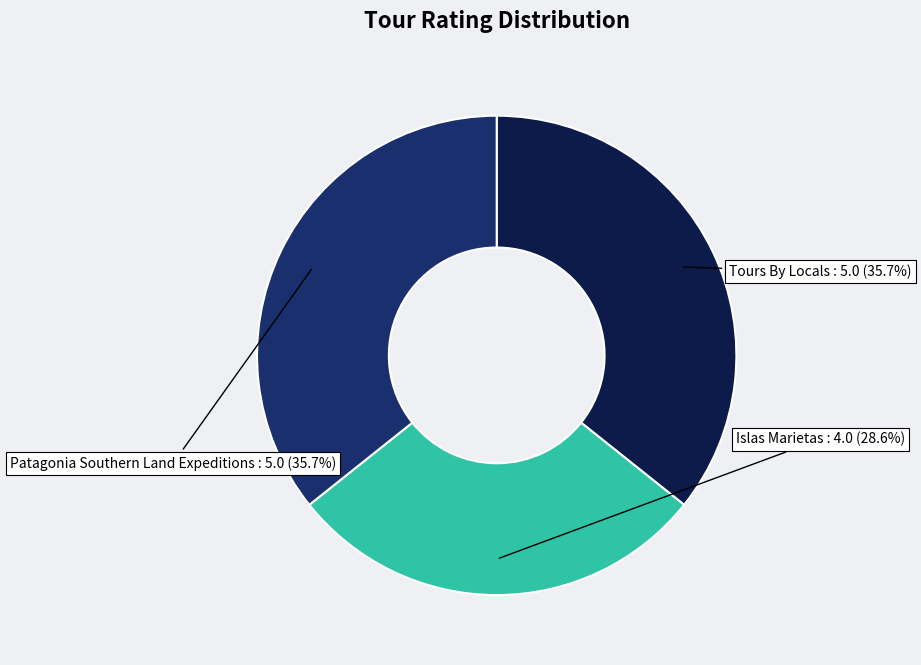

What is the ratio of the value at Islas Marietas to the value at Patagonia Southern Land Expeditions?

0.8